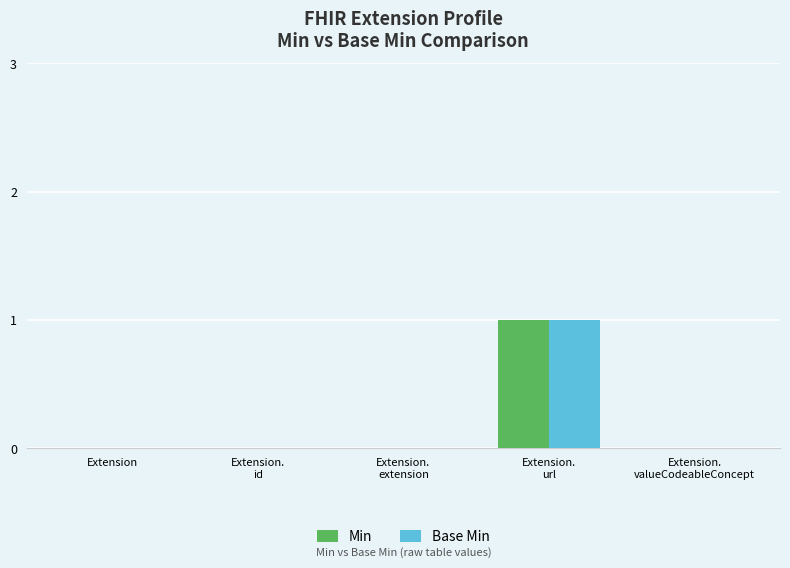

Reading left to right, what are all the values shown in this chart?

Min: 0	0	0	1	0
Base Min: 0	0	0	1	0